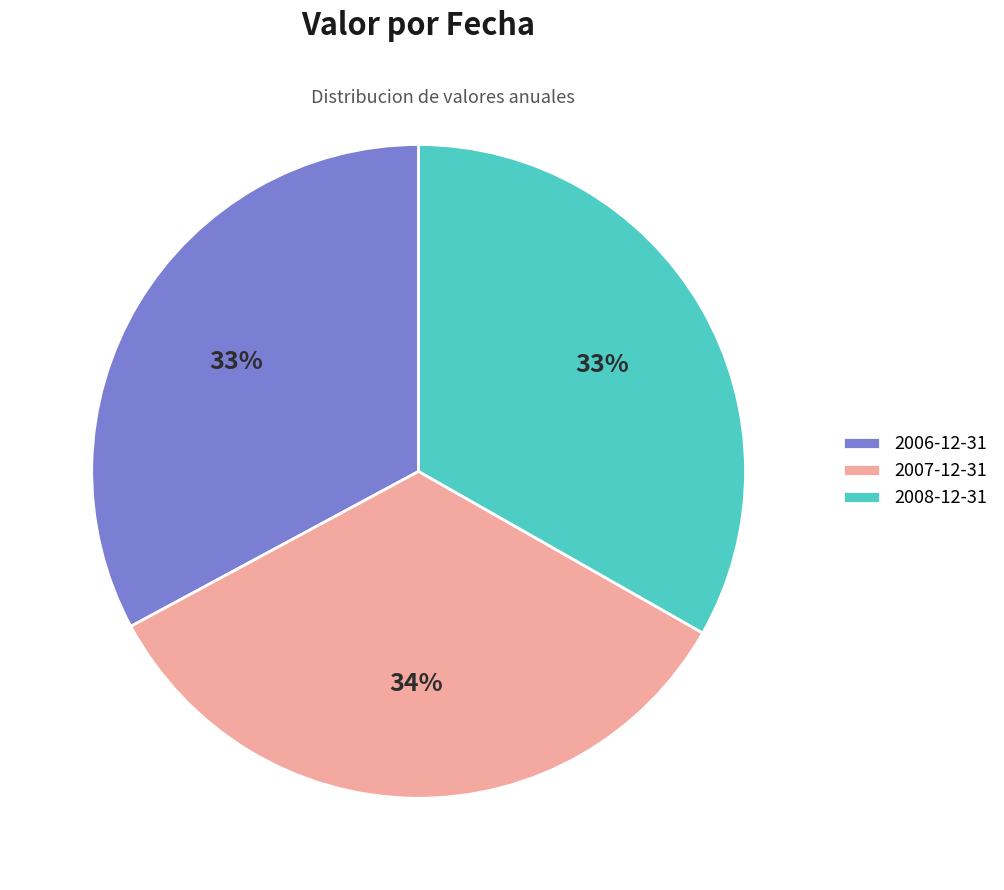

Is it true that 2007-12-31 is 34% of the pie?

True